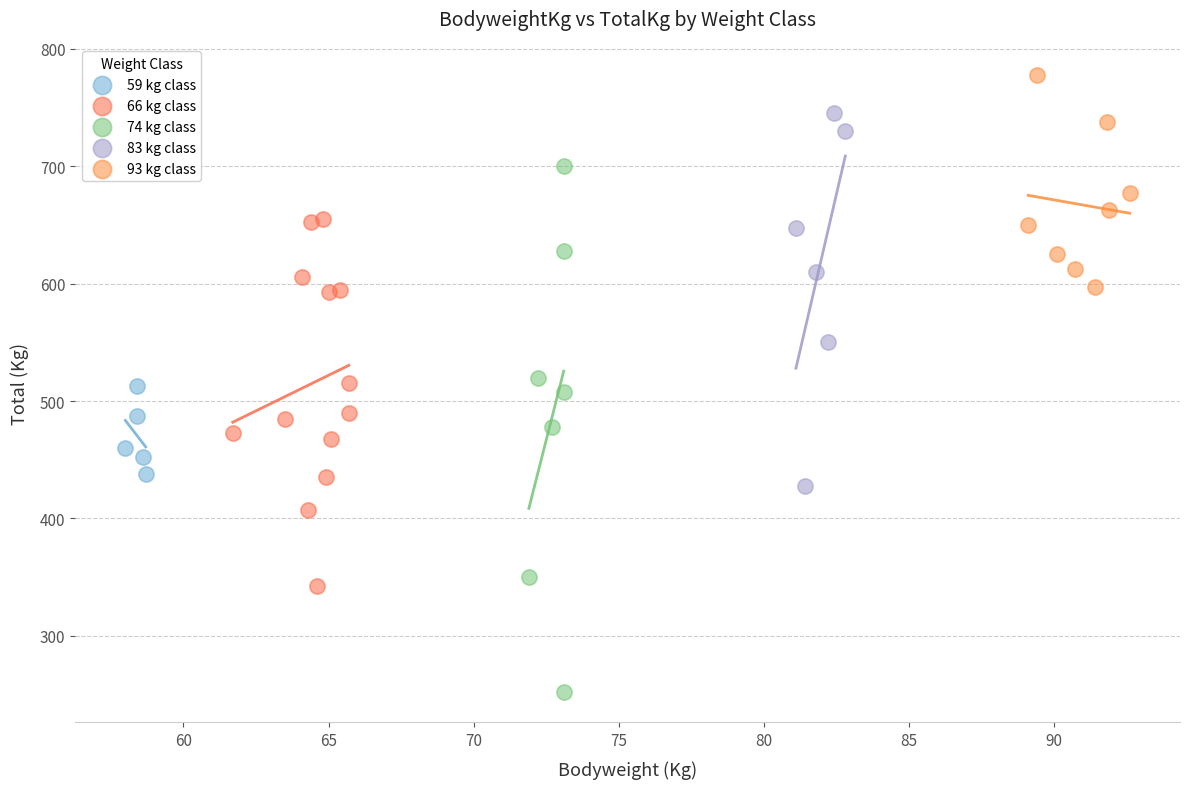

Which series has the largest Y range (max minus min)?

74 kg class